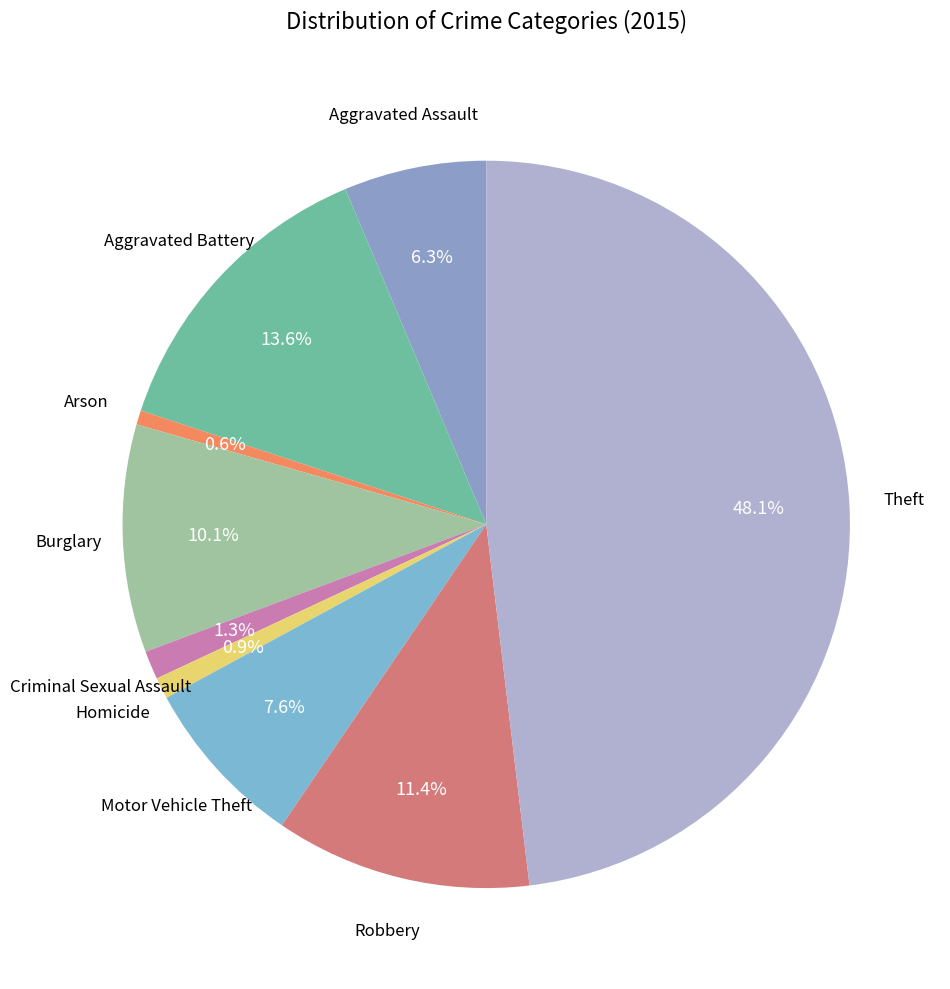

Which category has the biggest portion of the pie?

Theft